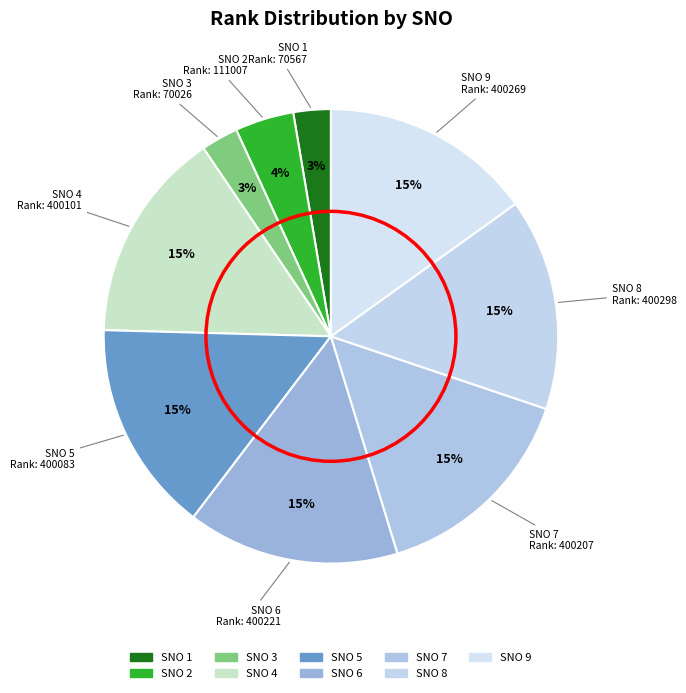

To the nearest percent, what is the difference between the largest and smallest slice percentages?

12%